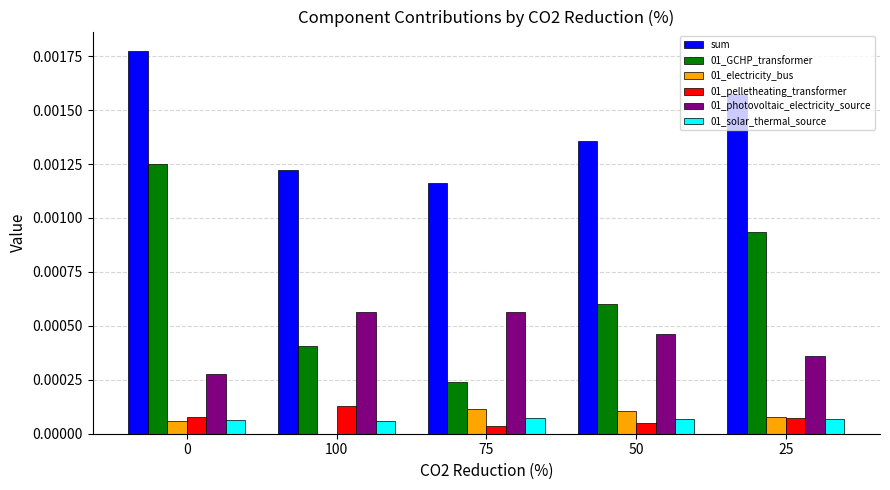

How many 01_photovoltaic_electricity_source values are between 0 and 1?

5